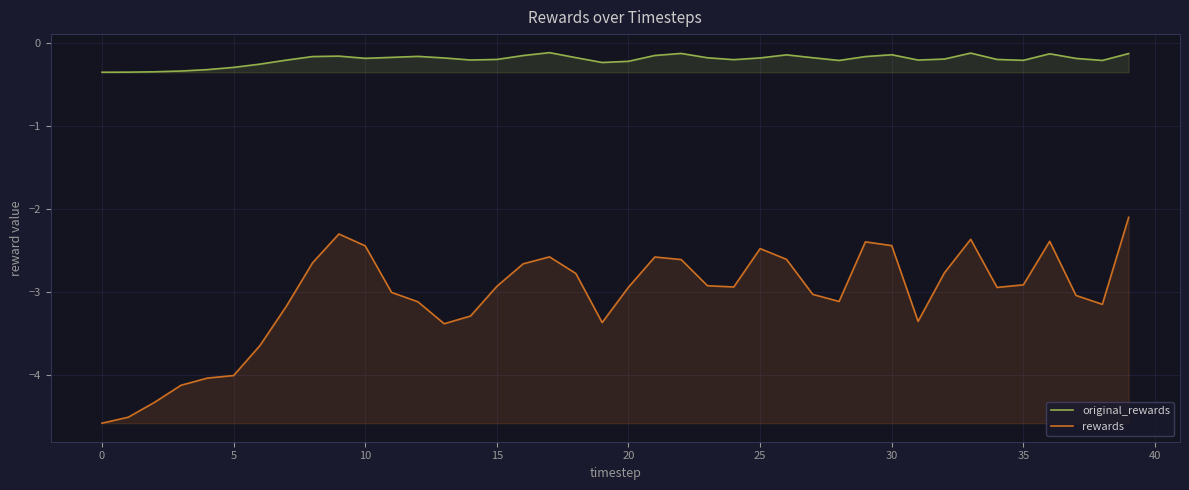

What is the total value across all series at 20?

-3.2